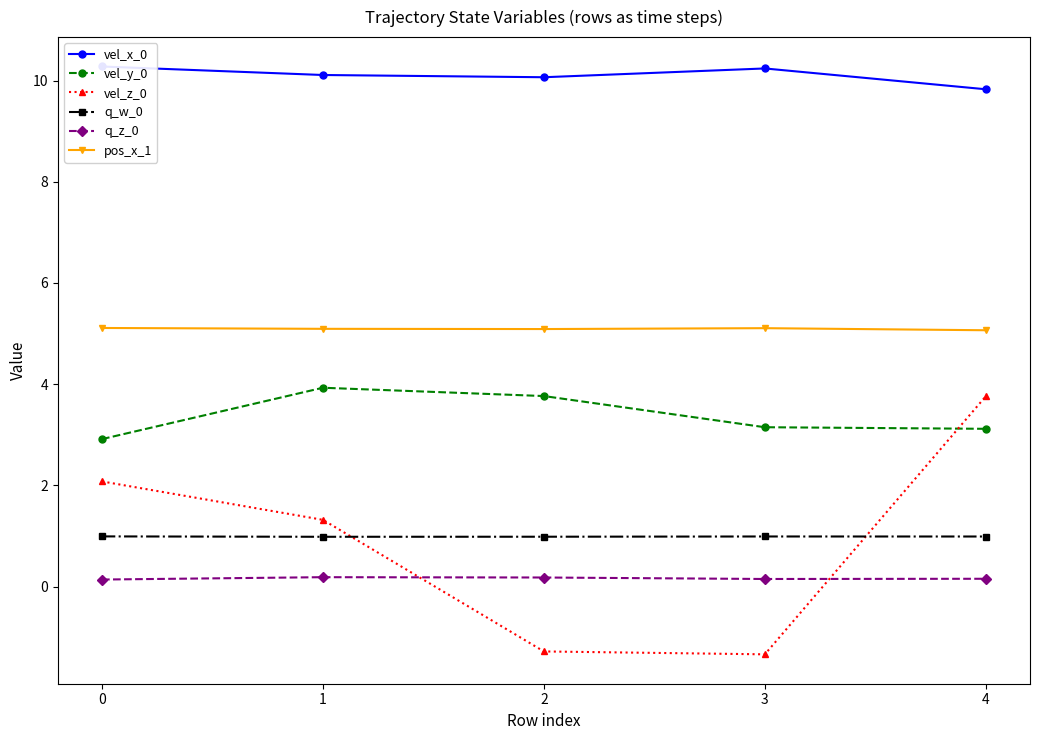

At which category does vel_y_0 reach its first local peak?

1